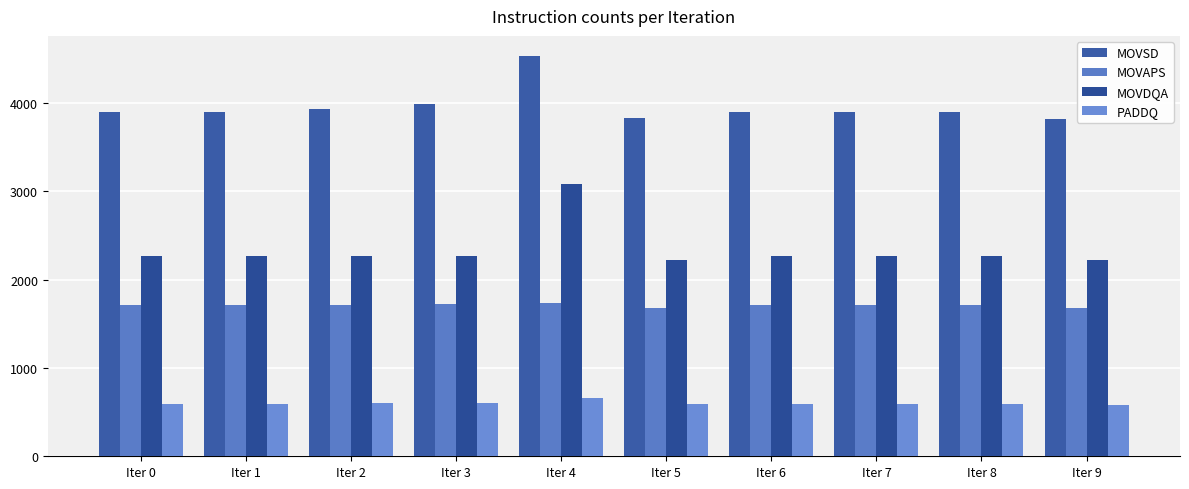

How many data points does each series have?

10